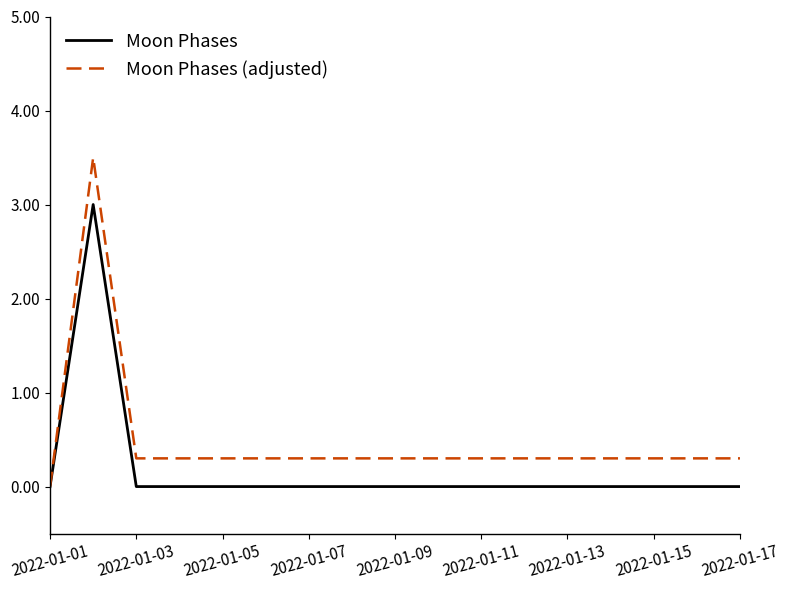

List the series in order of their overall mean, highest first.

Moon Phases (adjusted), Moon Phases